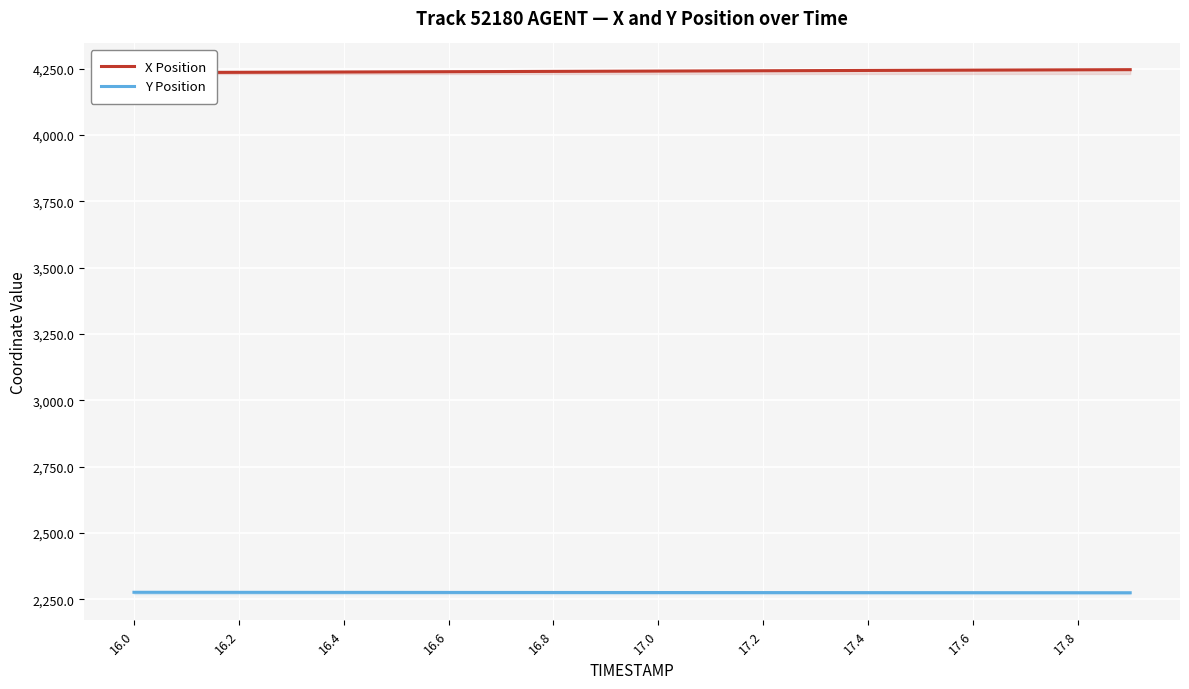

Reading left to right, list all the values displayed in this chart.

X Position: 4234.9	4235.4	4236.0	4236.6	4237.2	4237.8	4238.4	4239.0	4239.6	4240.2	4240.8	4241.3	4241.9	4242.5	4243.1	4243.7	4244.3	4244.9	4245.5	4246.1
Y Position: 2276.5	2276.4	2276.3	2276.2	2276.1	2276.0	2275.9	2275.8	2275.7	2275.7	2275.6	2275.5	2275.4	2275.3	2275.2	2275.1	2275.0	2274.9	2274.8	2274.7